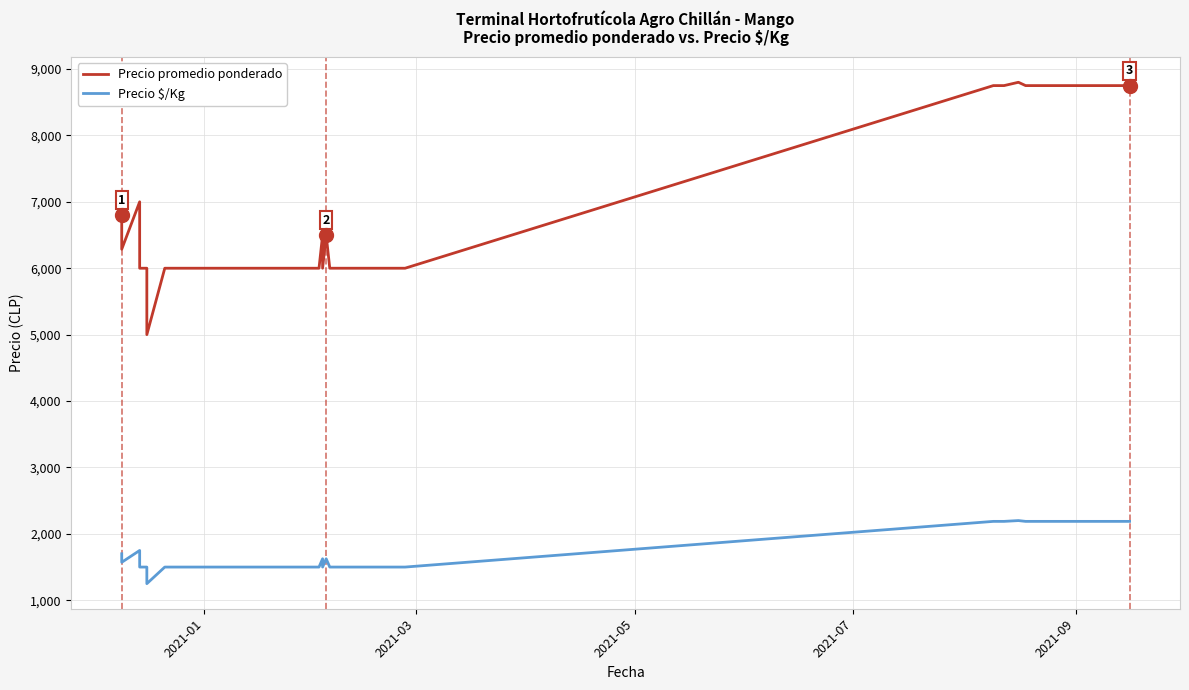

What is the difference between the maximum and minimum values in the Precio $/Kg series?

950